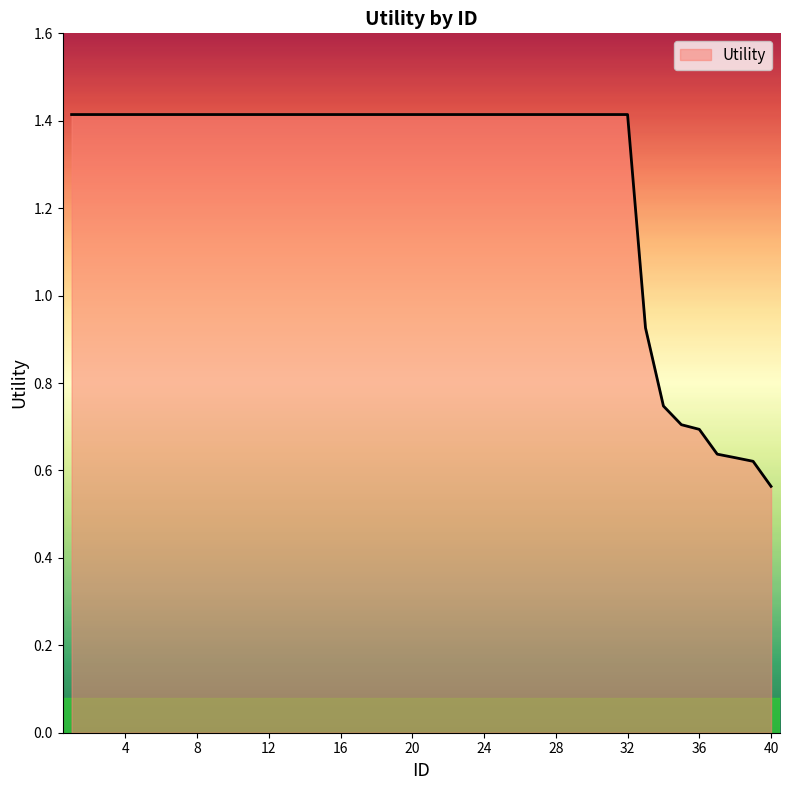

What is the greatest value displayed?

1.4